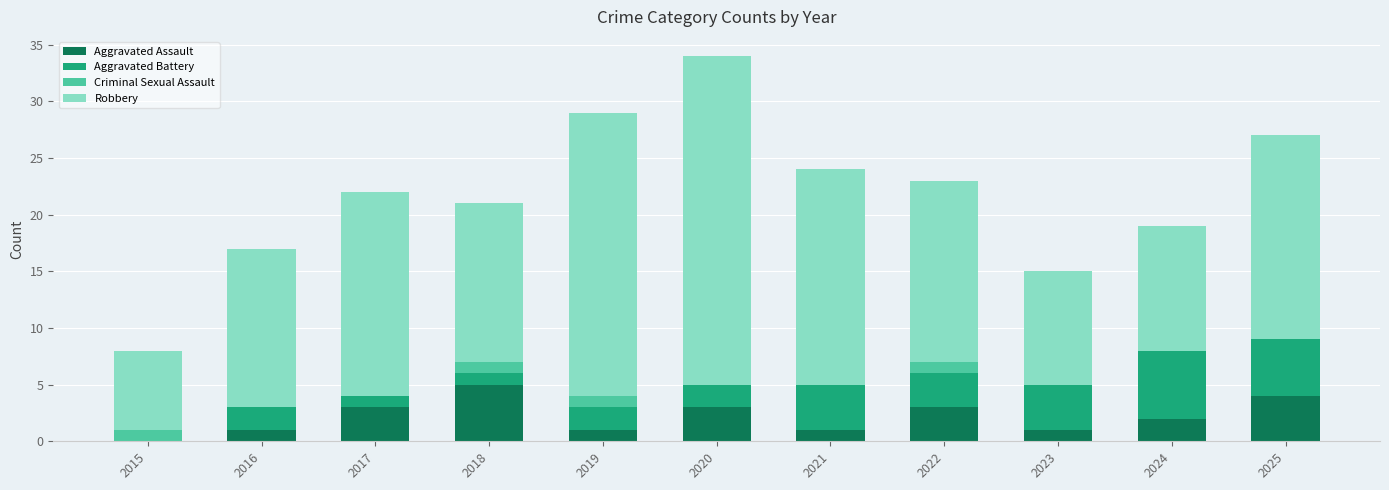

Where does the Aggravated Assault series first go above 2?

2017